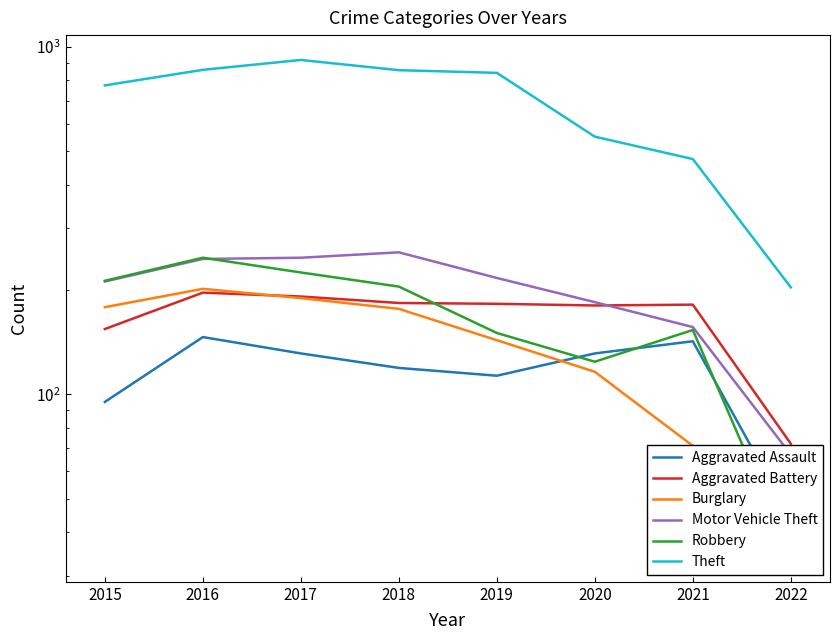

List the series in order of their peak value, highest first.

Theft, Motor Vehicle Theft, Robbery, Burglary, Aggravated Battery, Aggravated Assault